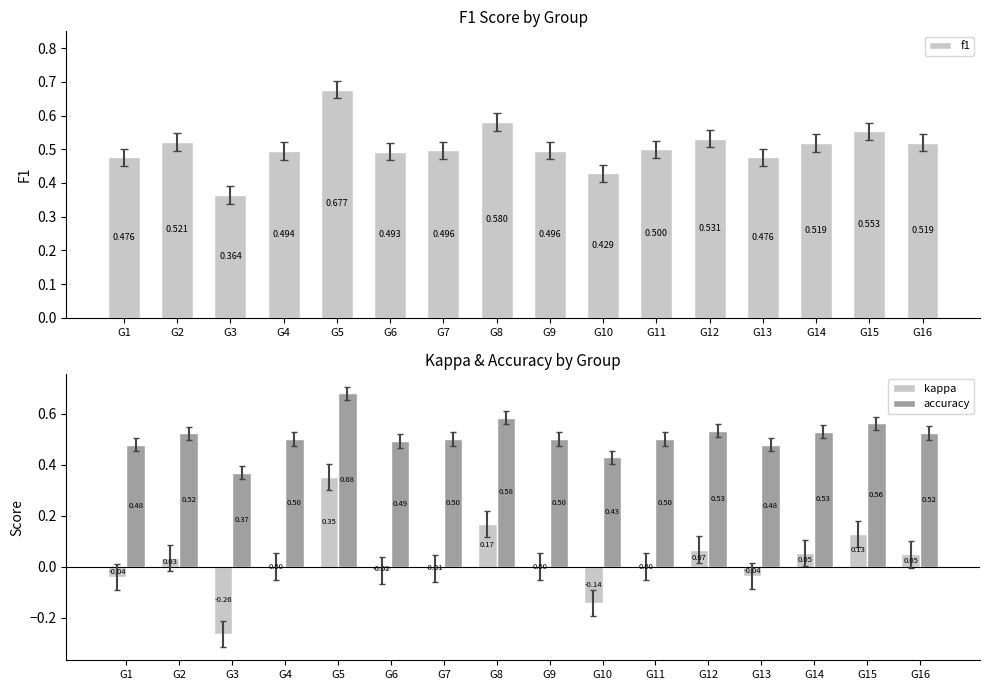

What is the greatest value displayed?

0.7